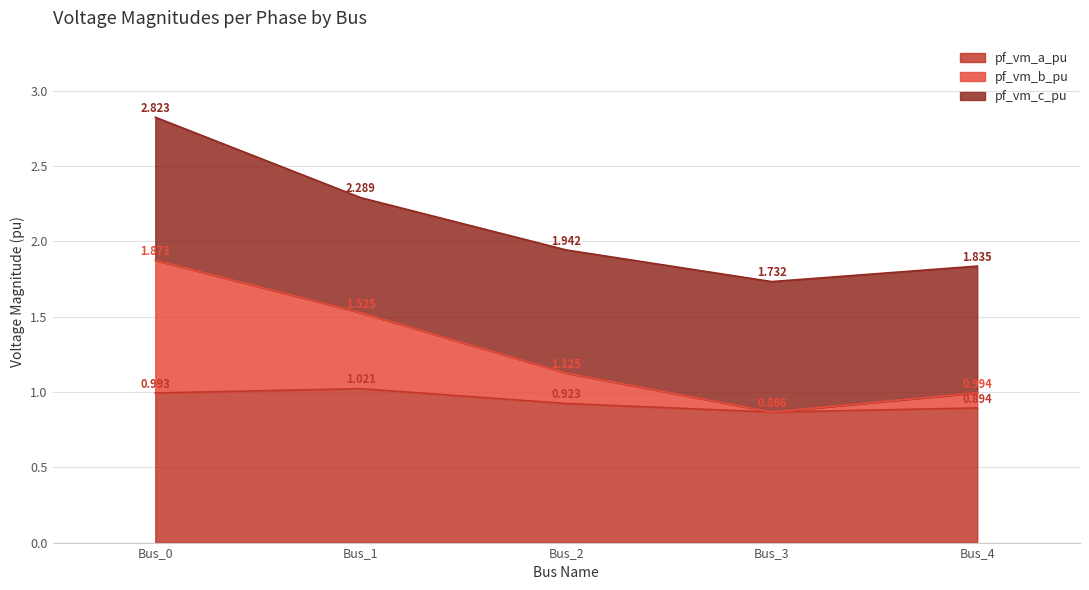

True or false: pf_vm_b_pu and pf_vm_a_pu cross at least once.

False